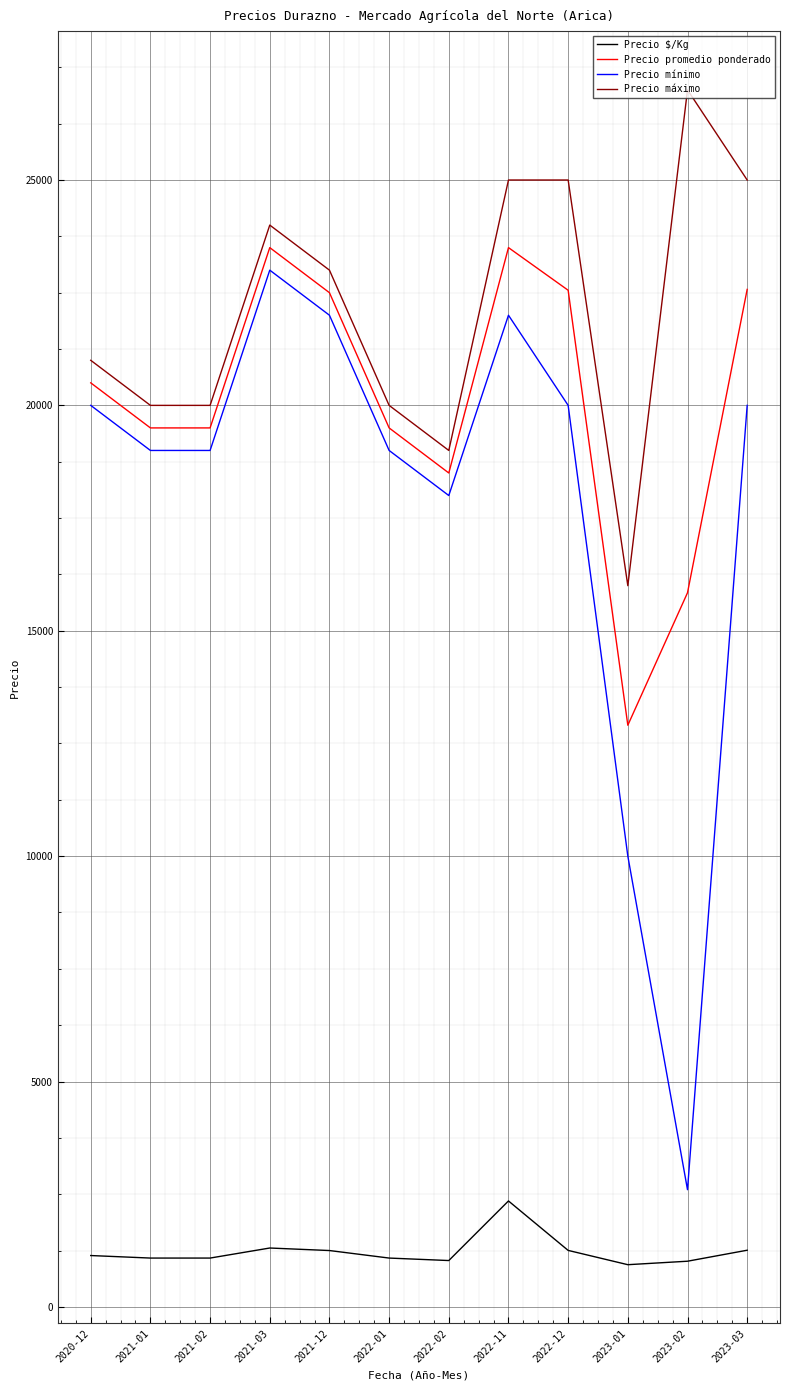

Is this an area chart (filled region under the line)?

No